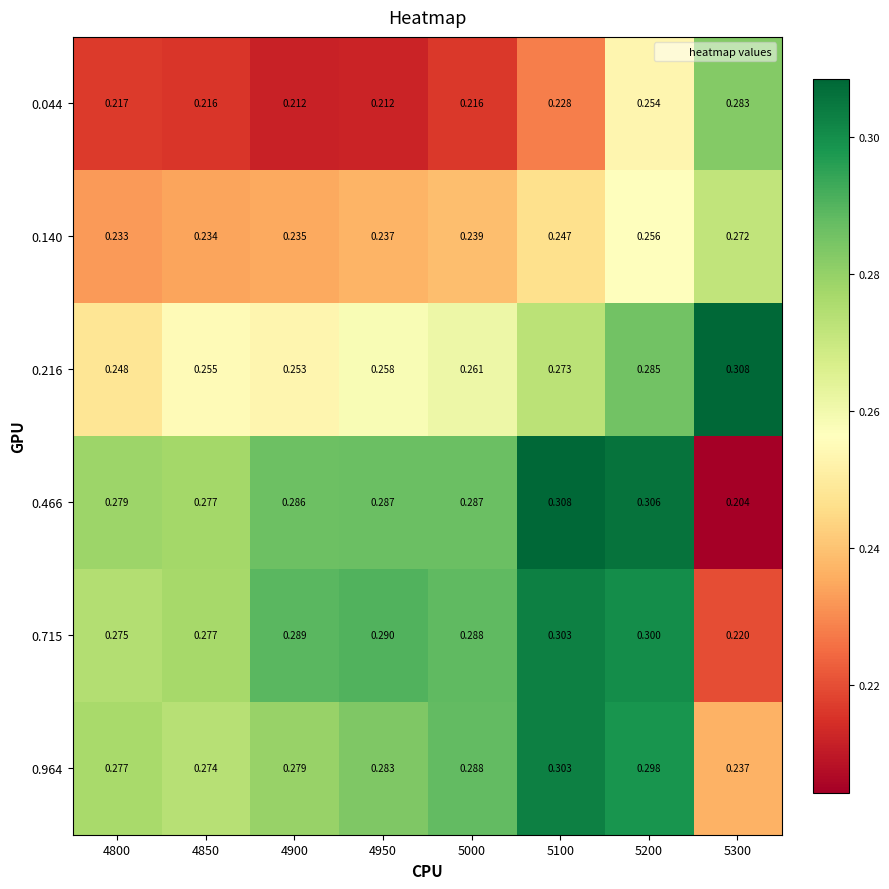

Is the value of 0.140 at 4900 greater than the value of 0.715 at 5000?

No